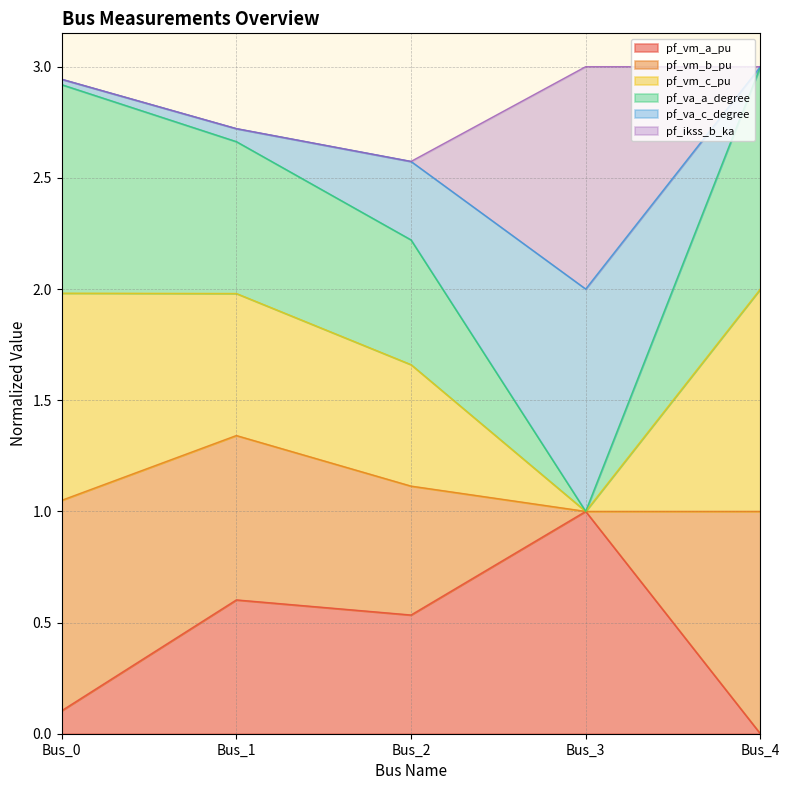

Is it true that pf_vm_a_pu equals 0.0 at Bus_4?

True